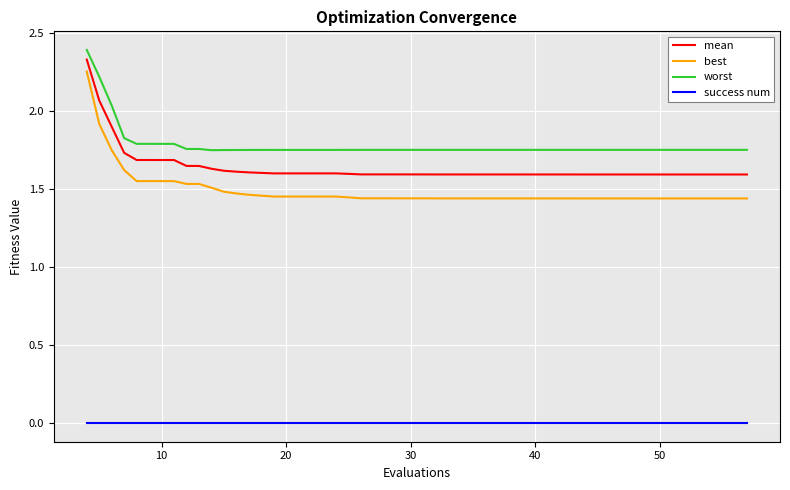

Which series has the largest total across all categories?

worst